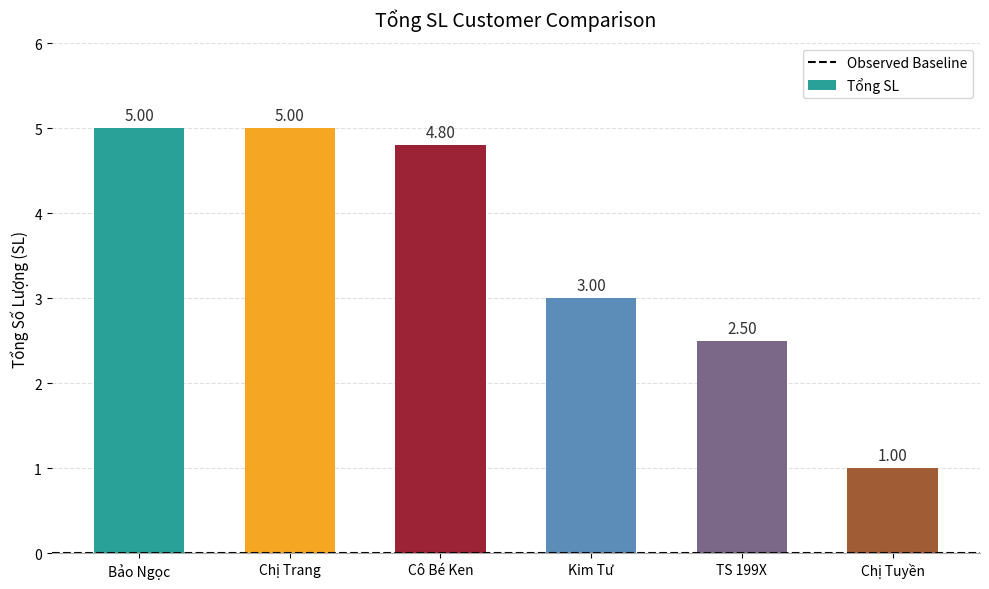

Between Cô Bé Ken and Chị Tuyền, which is larger?

Cô Bé Ken